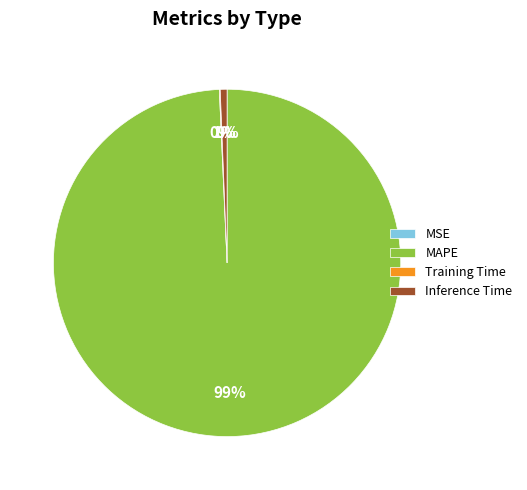

Is there a majority slice in this chart?

Yes